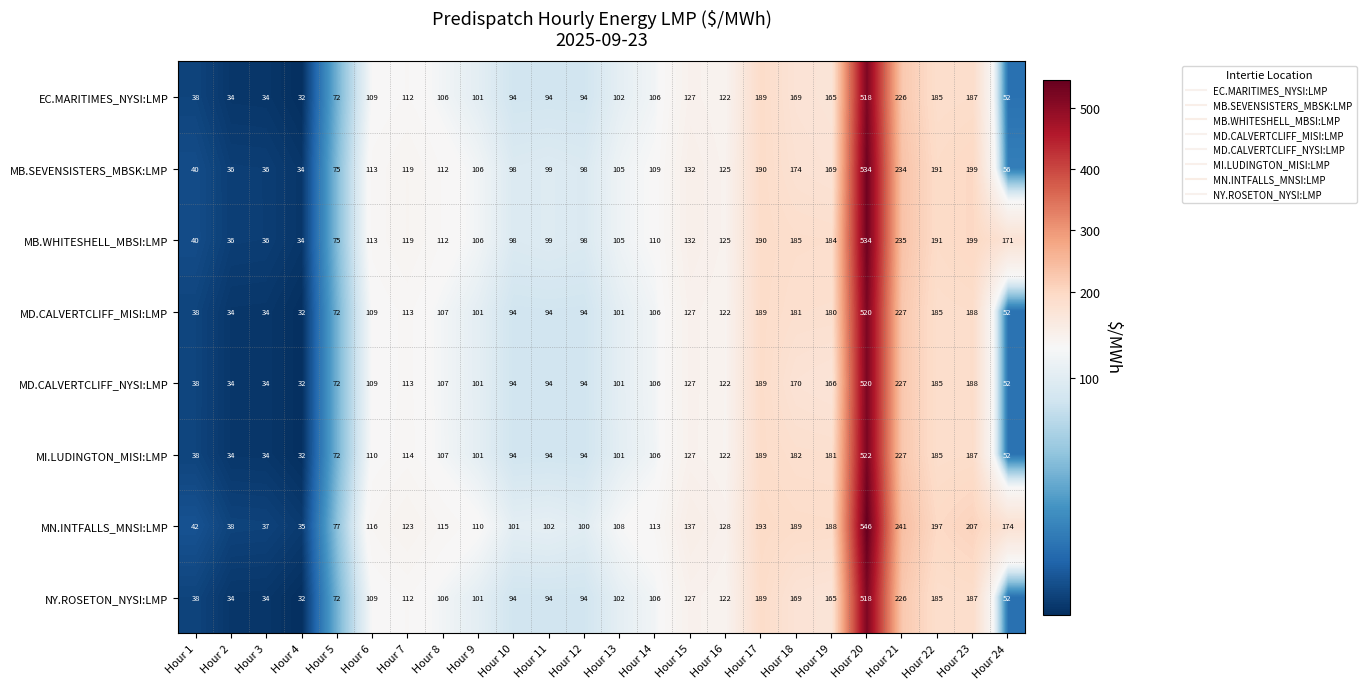

True or false: EC.MARITIMES_NYSI:LMP has a value of 518 at Hour 20.

True